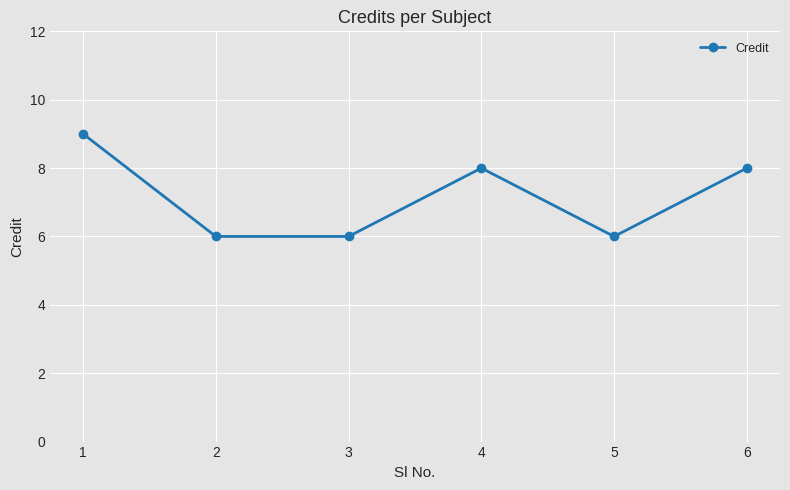

What is the smallest value displayed?

6